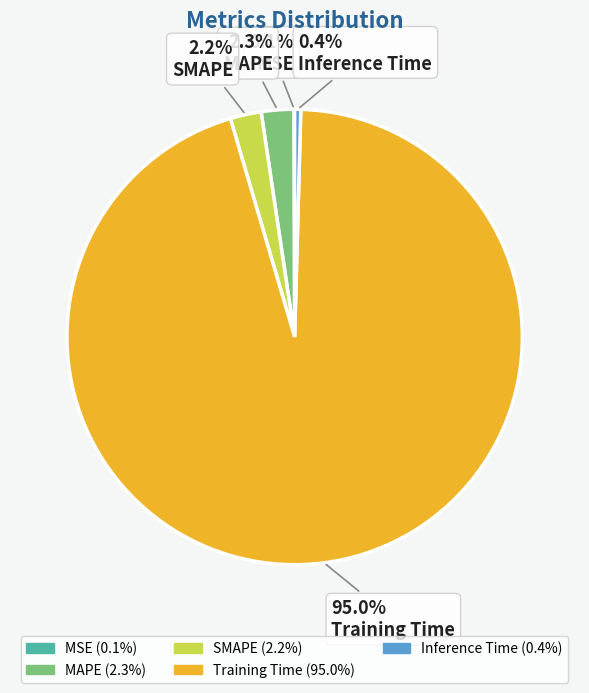

Which slice is the largest?

Training Time